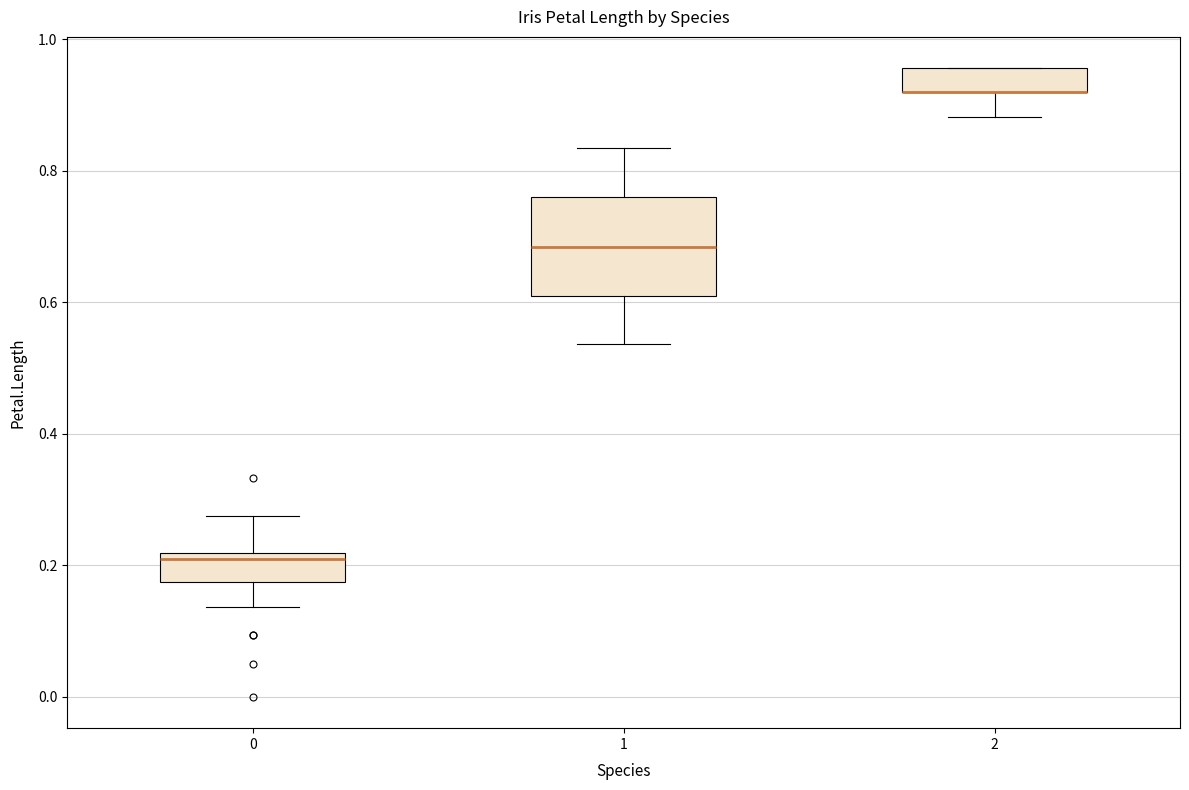

Reading left to right, read every box against the y-axis: the position of its median line, the range the box covers, and the ends of its whiskers. The values are not printed on the chart, so give them approximately, as read against the axis.

0: median 0.20, box 0.18 to 0.22, whiskers 0.14 to 0.28
1: median 0.68, box 0.60 to 0.76, whiskers 0.54 to 0.84
2: median 0.92 (drawn on the box's lower edge), box 0.92 to 0.96, whiskers 0.88 to 0.96